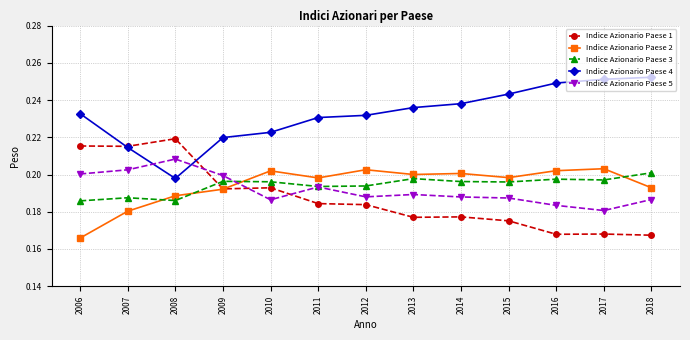

Where is the first local minimum for Indice Azionario Paese 3?

2008